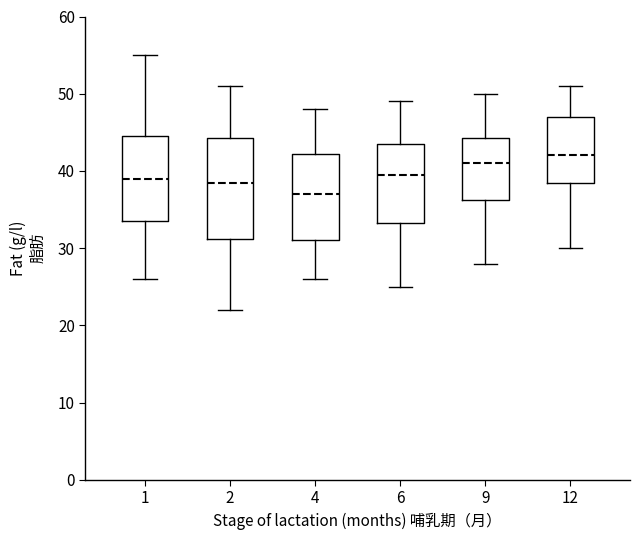

Reading left to right, read every box against the y-axis: the position of its median line, the range the box covers, and the ends of its whiskers. The values are not printed on the chart, so give them approximately, as read against the axis.

1: median 39, box 34 to 45, whiskers 26 to 55
2: median 39, box 31 to 44, whiskers 22 to 51
4: median 37, box 31 to 42, whiskers 26 to 48
6: median 40, box 33 to 44, whiskers 25 to 49
9: median 41, box 36 to 44, whiskers 28 to 50
12: median 42, box 39 to 47, whiskers 30 to 51